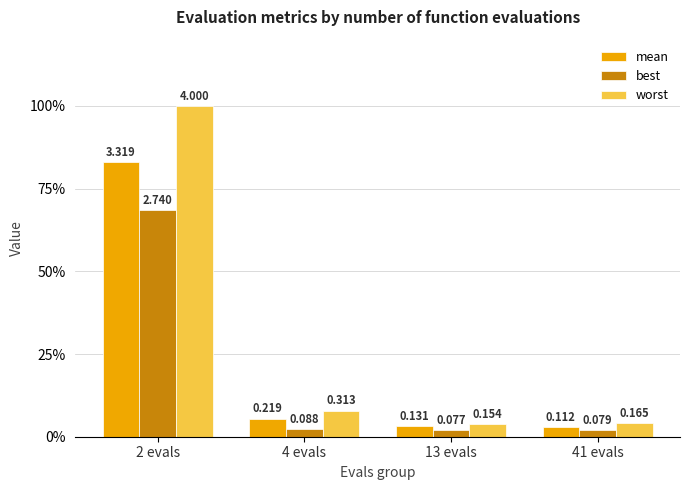

The value of worst at 41 evals is 0.0. True or false?

False